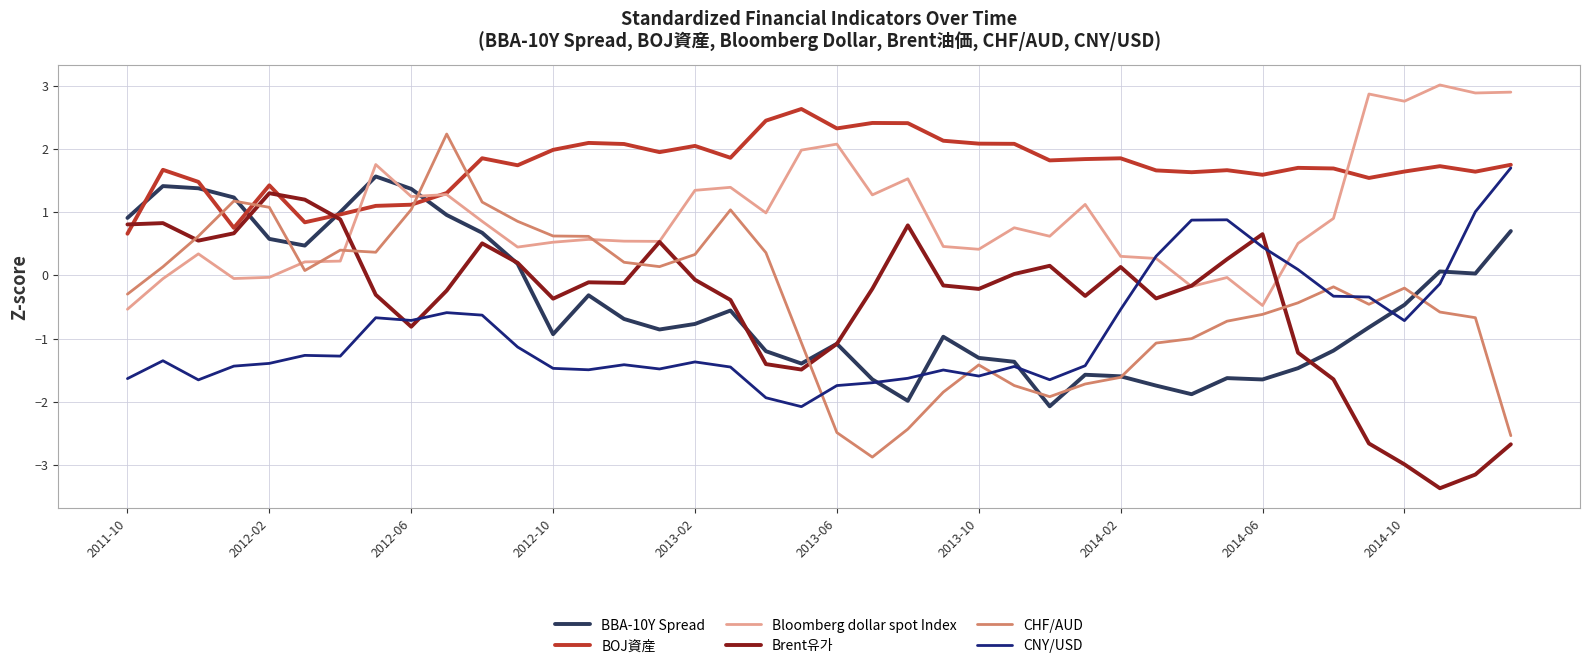

What is the greatest value displayed?

3.0